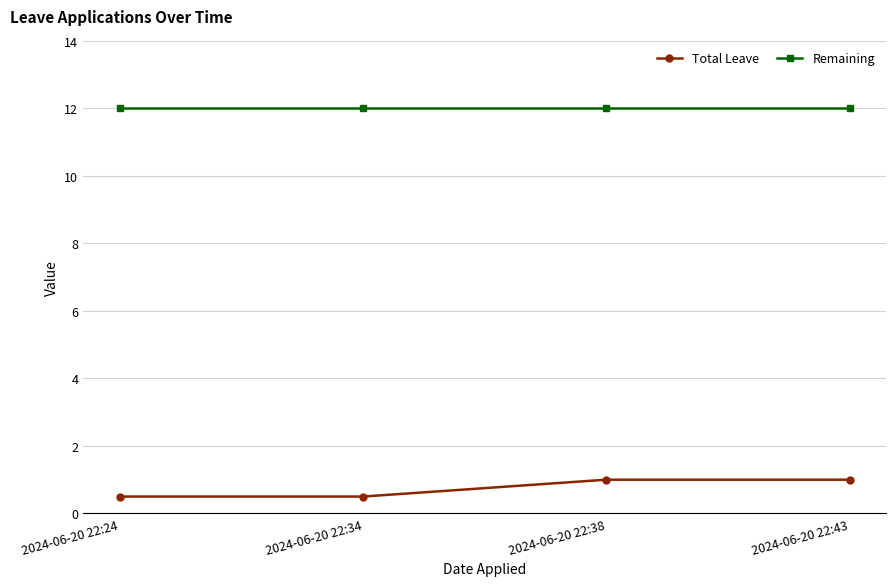

Rank the series by their average value, from highest to lowest.

Remaining, Total Leave